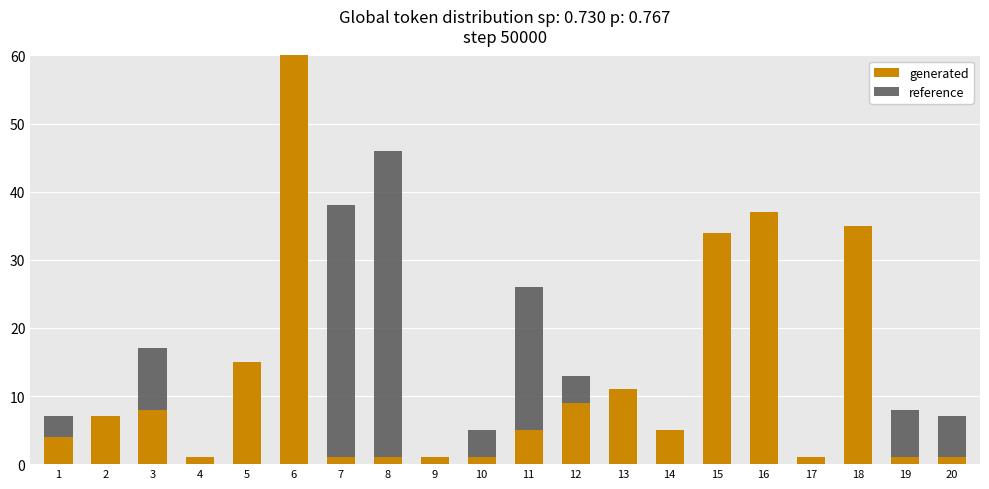

What is the difference between the maximum and second lowest values in the reference series?

45